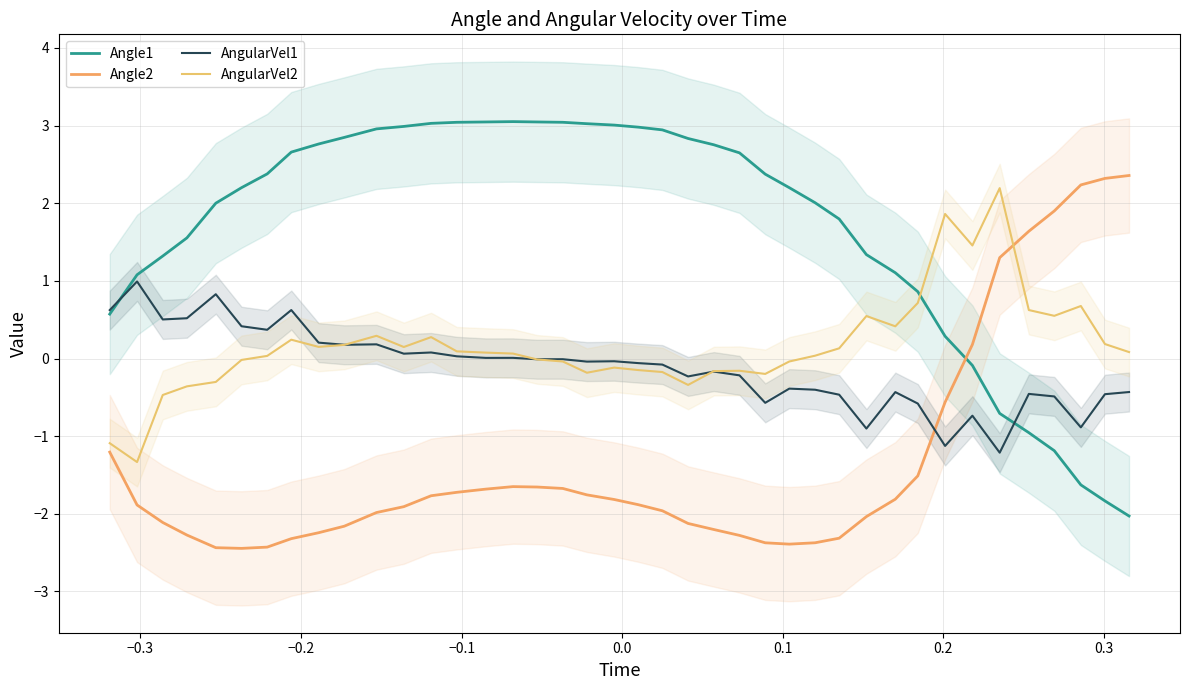

At how many categories does at least one series exceed -1?

40